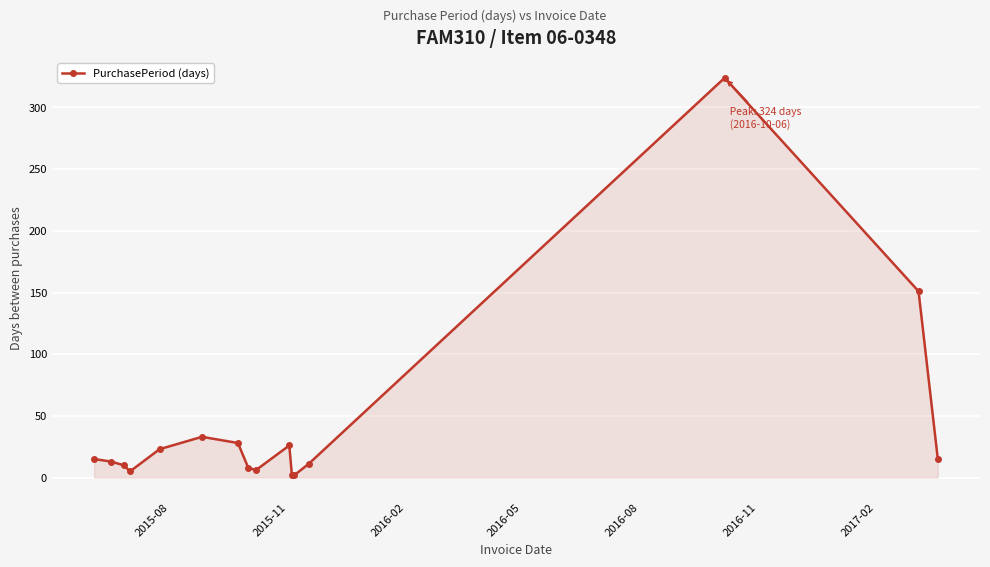

What is the sum of all values?

672